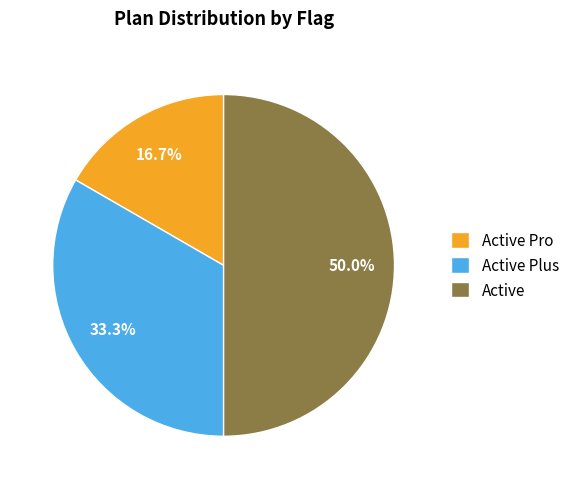

What is the largest slice in the pie chart?

Active